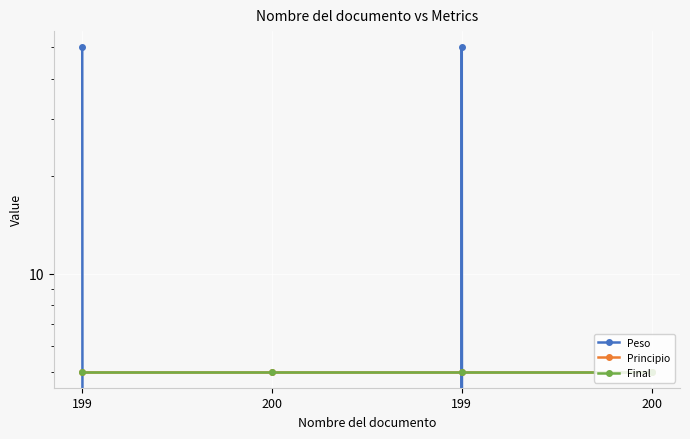

The value of Final at 199 is 5. True or false?

True